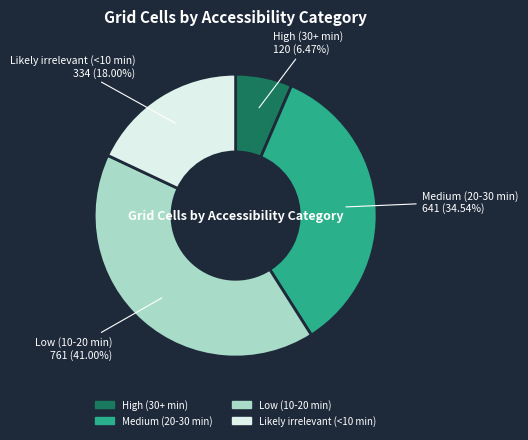

To the nearest percent, what is the average slice percentage?

25%